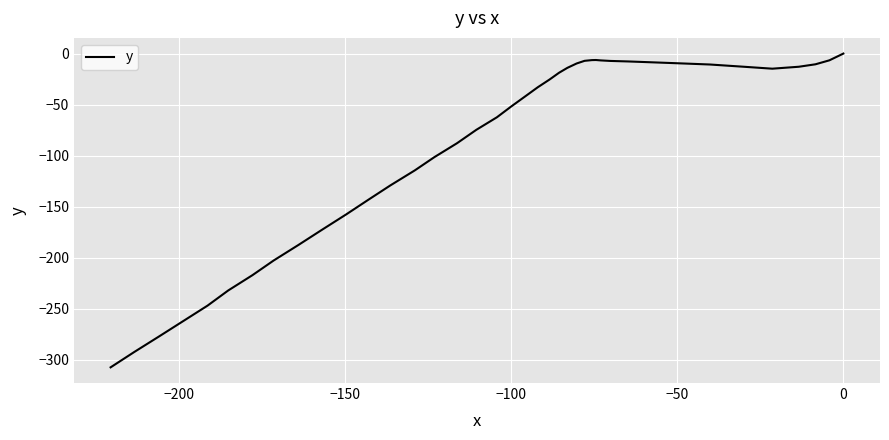

Is this an area chart (filled region under the line)?

No